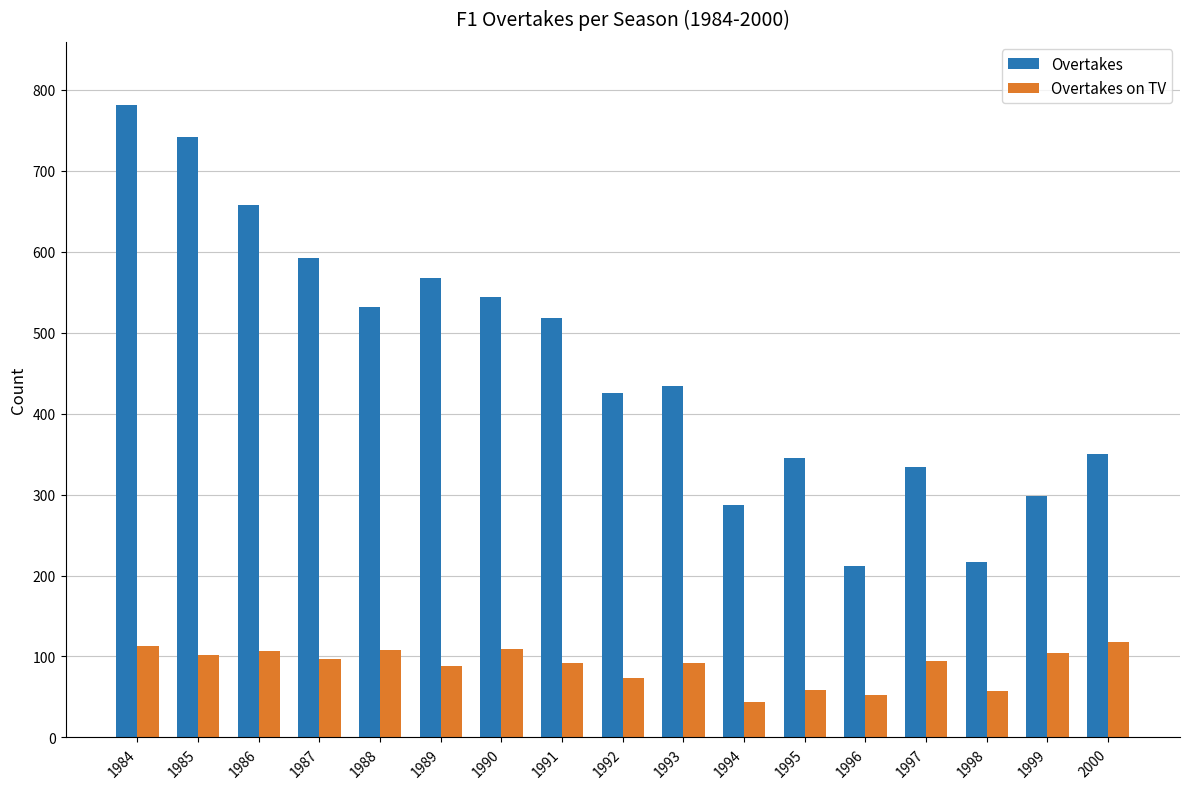

How many bars are there in total?

34